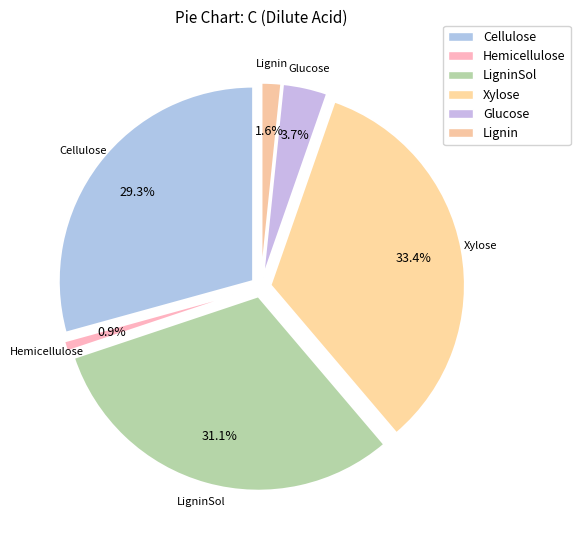

Which category has the smallest portion of the pie?

Hemicellulose